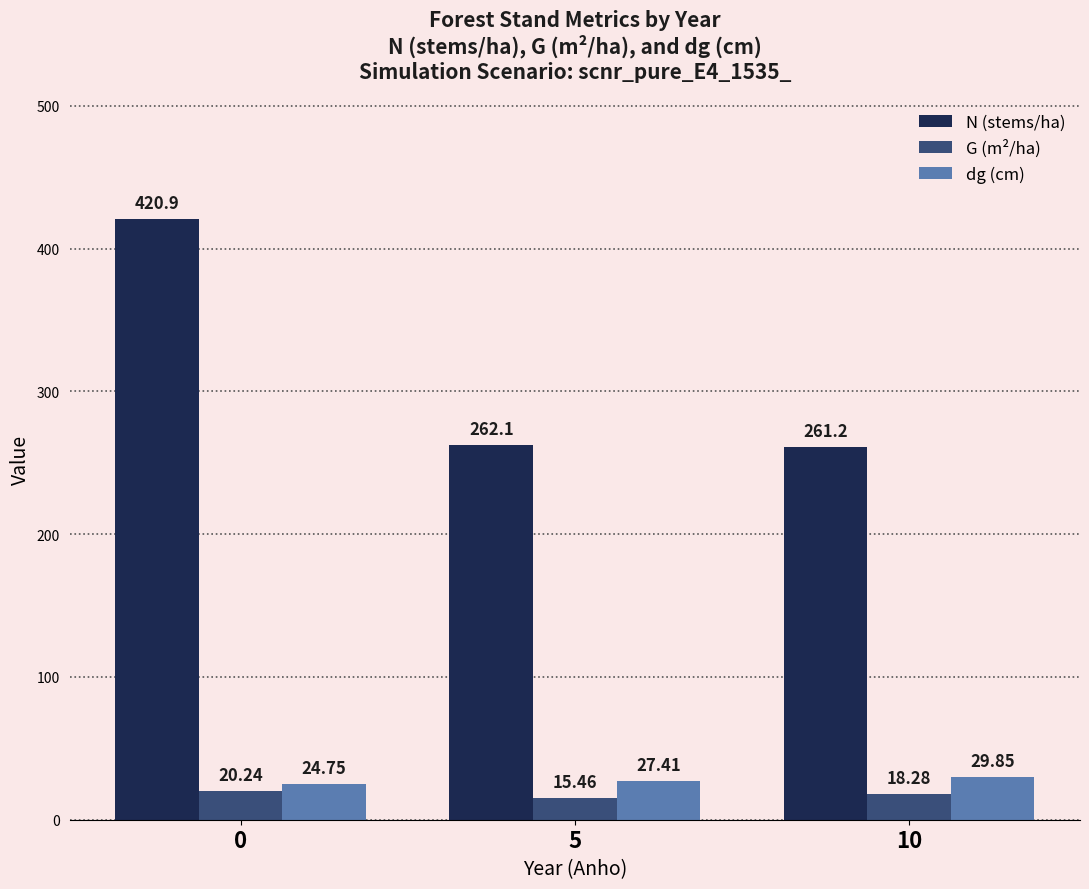

How many bars are there in each group?

3